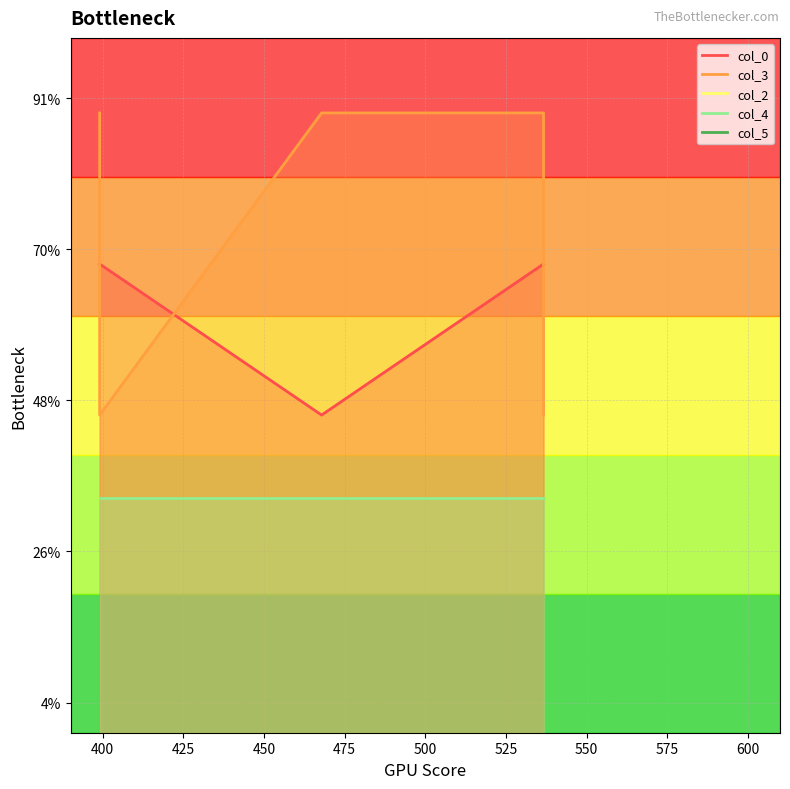

Between 0 and 4, which series saw the biggest shift?

col_0